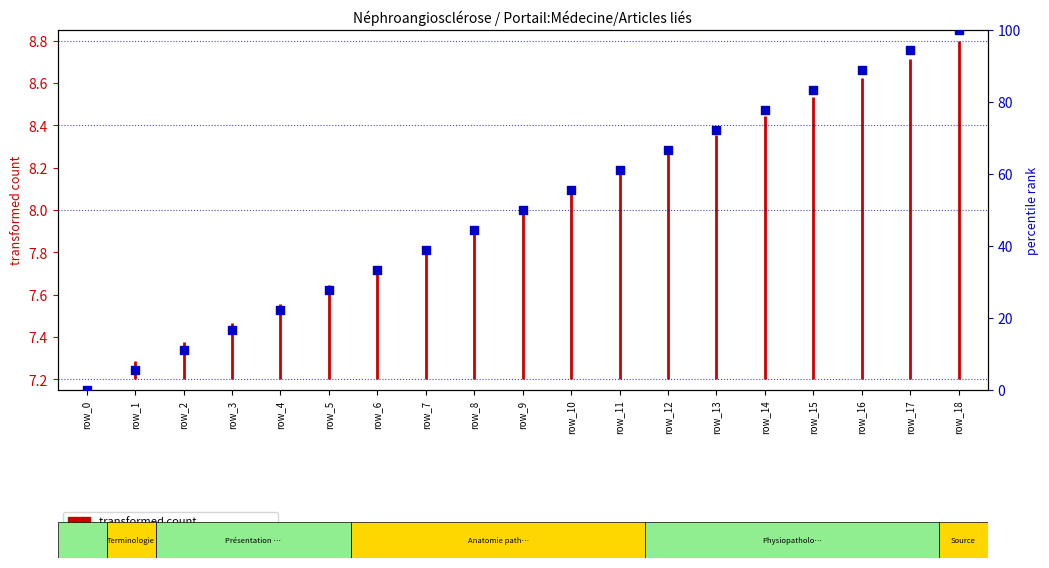

Approximately how many times larger is the value at row_16 compared to row_18?

0.9